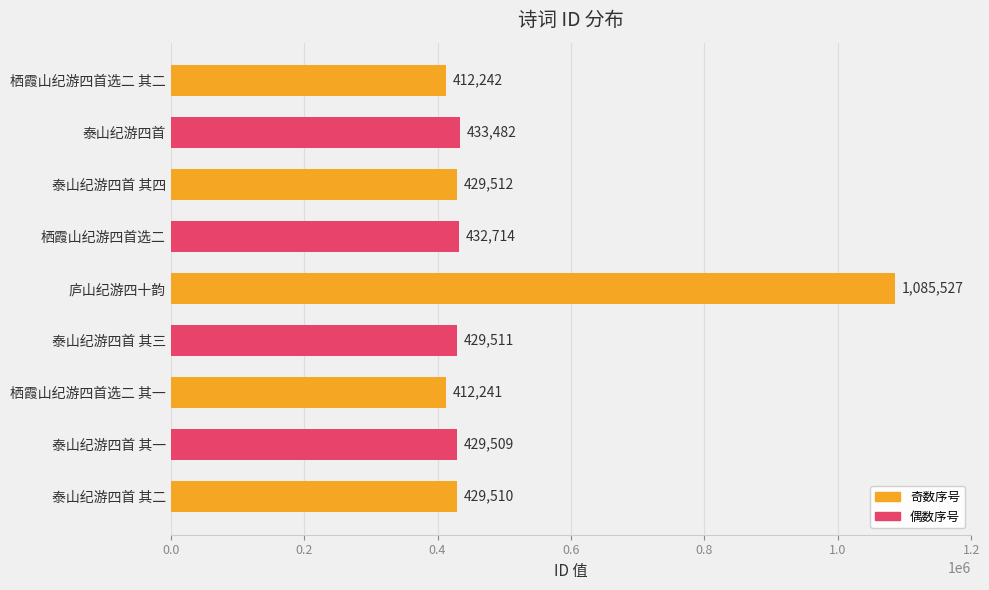

The chart shows a value of 236017 at 泰山纪游四首 其二. True or false?

False